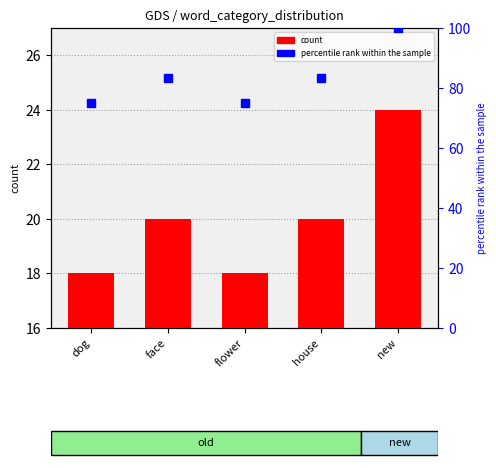

What is the difference between the values at face and new?

4